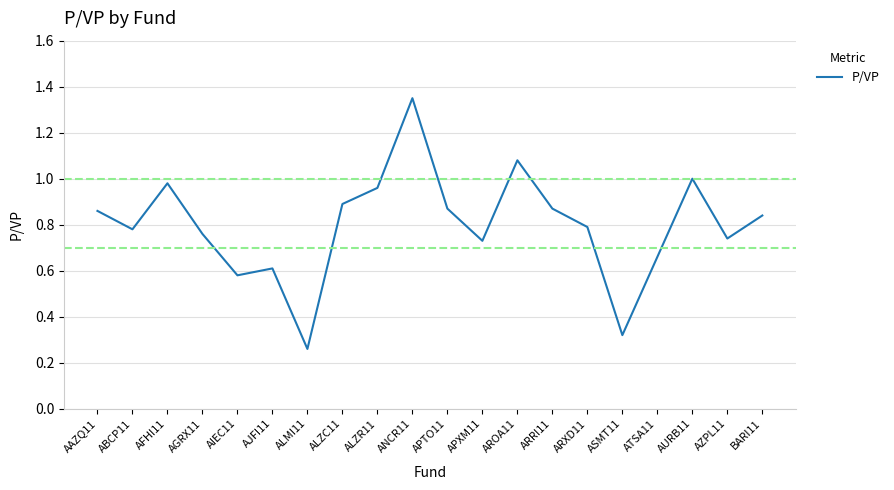

What is the sum of the values at AZPL11 and ARXD11?

1.5